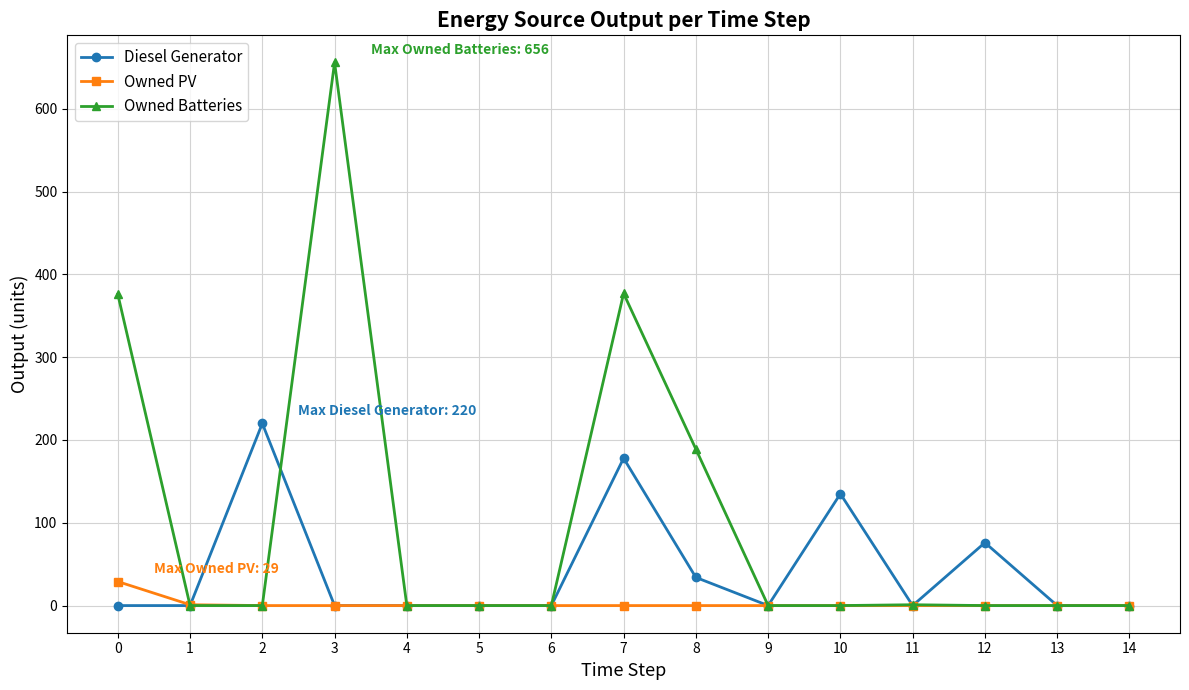

Which series has the largest total across all categories?

Owned Batteries